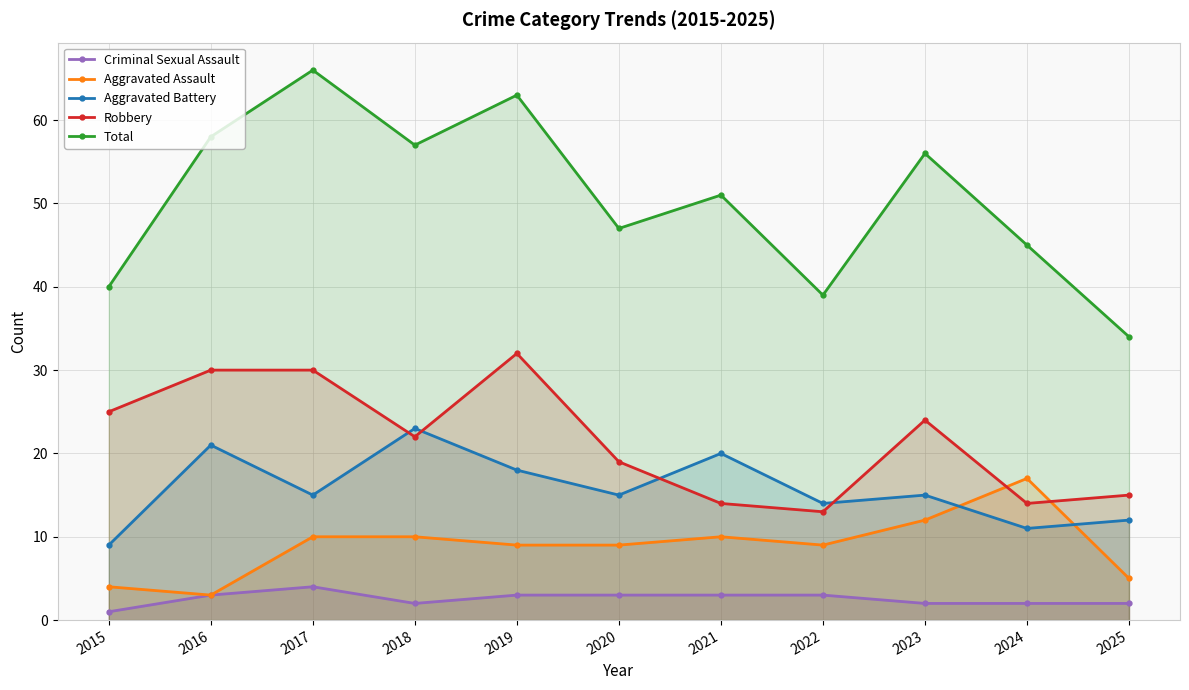

What is the difference between the maximum and minimum values in the Aggravated Battery series?

14